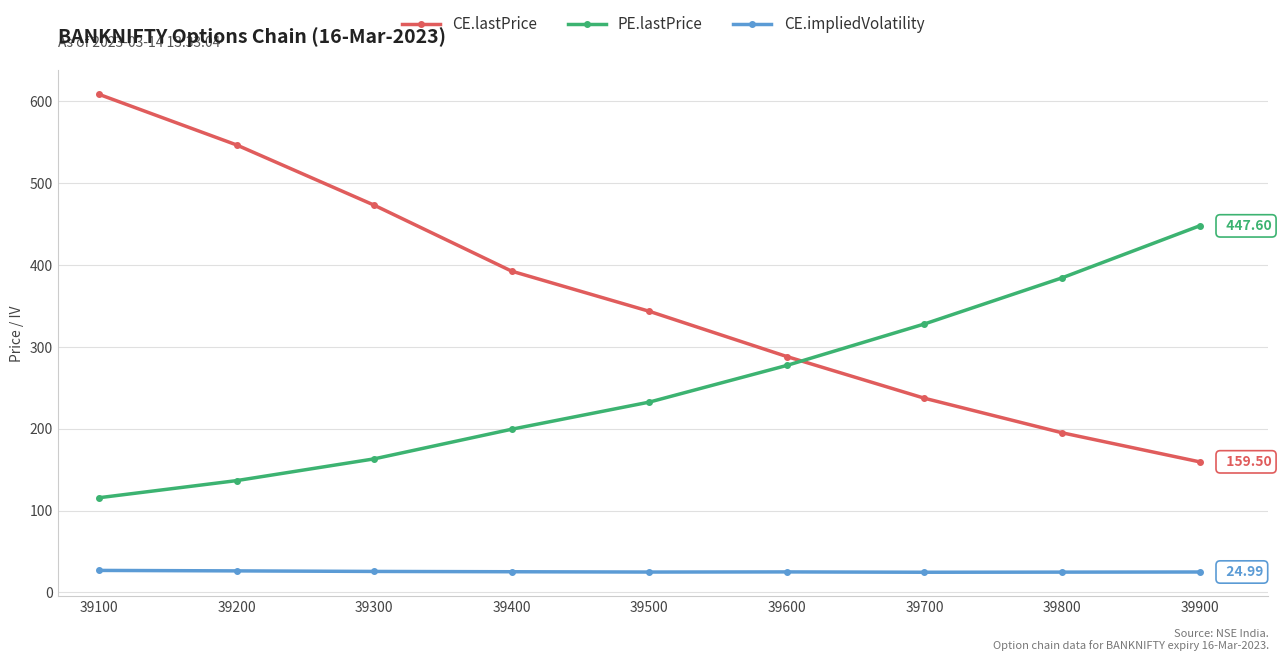

What is the lowest value of the CE.impliedVolatility series?

24.7